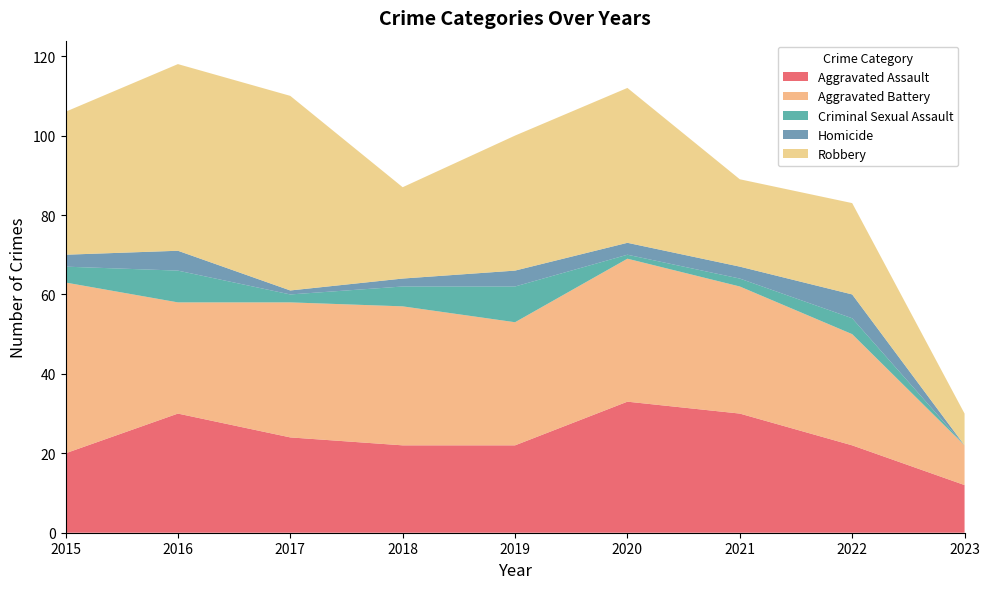

Reading right to left, extract all data points from this chart.

Aggravated Assault: 12	22	30	33	22	22	24	30	20
Aggravated Battery: 10	28	32	36	31	35	34	28	43
Criminal Sexual Assault: 0	4	2	1	9	5	2	8	4
Homicide: 0	6	3	3	4	2	1	5	3
Robbery: 8	23	22	39	34	23	49	47	36